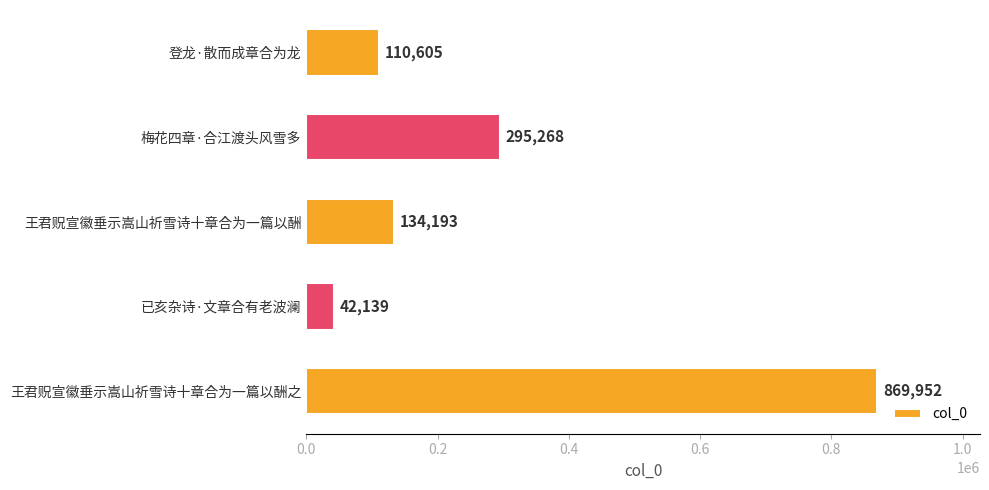

List the labels in order of value, largest first.

王君贶宣徽垂示嵩山祈雪诗十章合为一篇以酬之, 梅花四章·合江渡头风雪多, 王君贶宣徽垂示嵩山祈雪诗十章合为一篇以酬, 登龙·散而成章合为龙, 已亥杂诗·文章合有老波澜